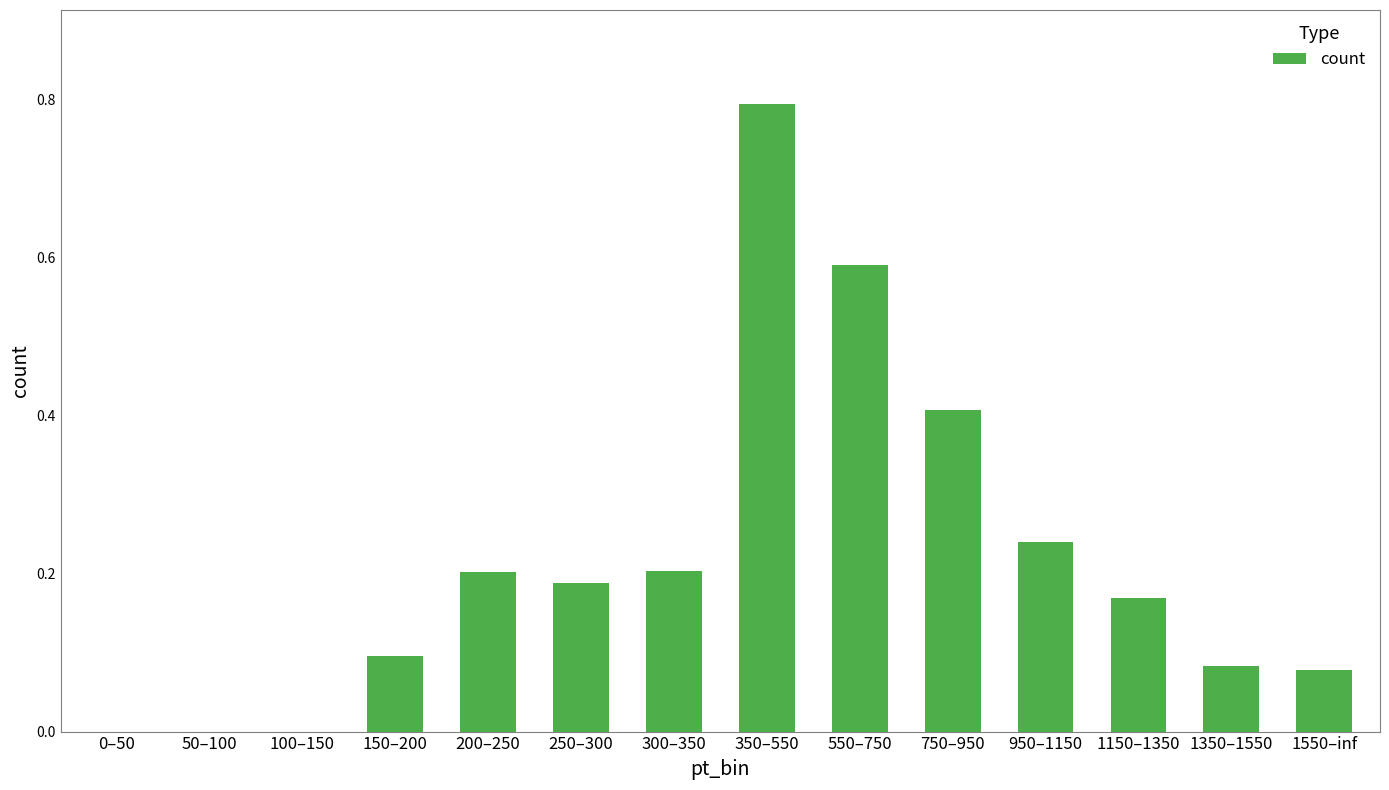

The chart shows a value of 0.2 at 300–350. True or false?

True